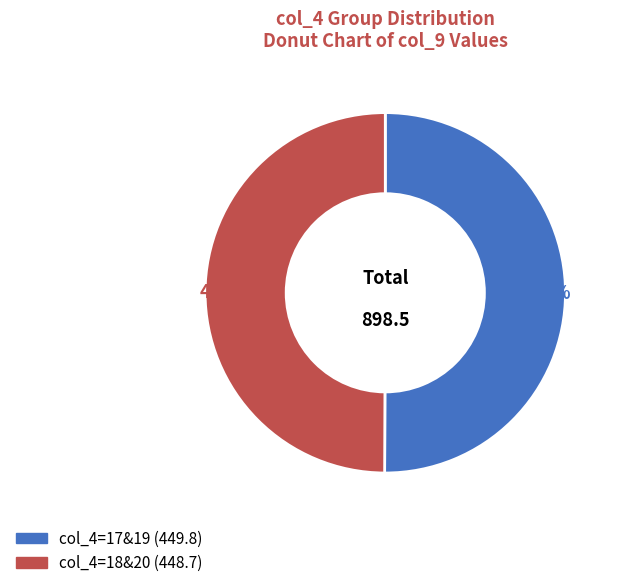

How many segments does this pie chart have?

2